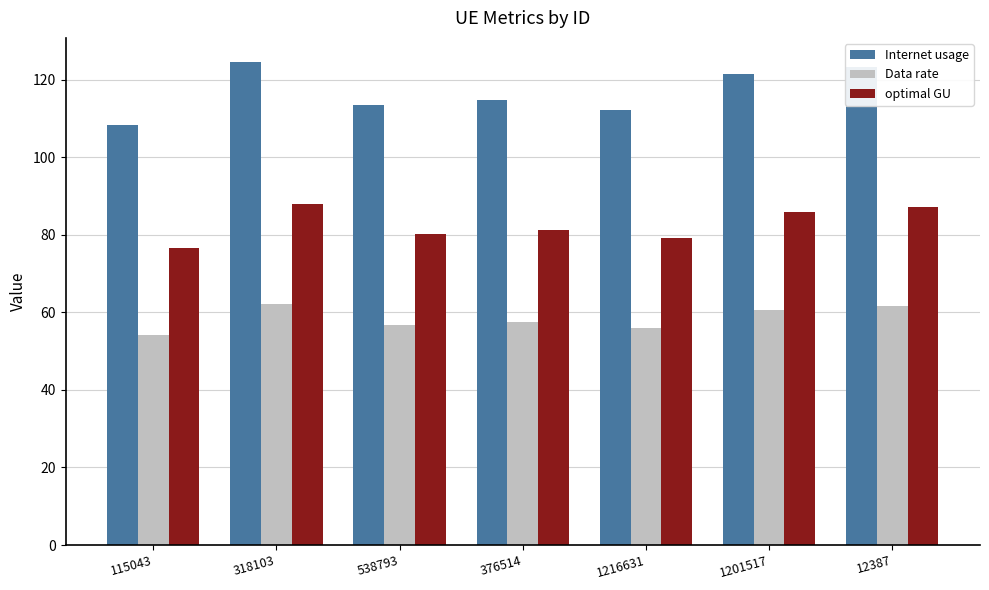

Reading left to right, extract all data points from this chart.

Internet usage: 115043=108.4	318103=124.6	538793=113.5	376514=114.8	1216631=112.1	1201517=121.4	12387=123.4
Data rate: 115043=54.2	318103=62.3	538793=56.8	376514=57.4	1216631=56.1	1201517=60.7	12387=61.7
optimal GU: 115043=76.6	318103=88.1	538793=80.3	376514=81.2	1216631=79.3	1201517=85.9	12387=87.2